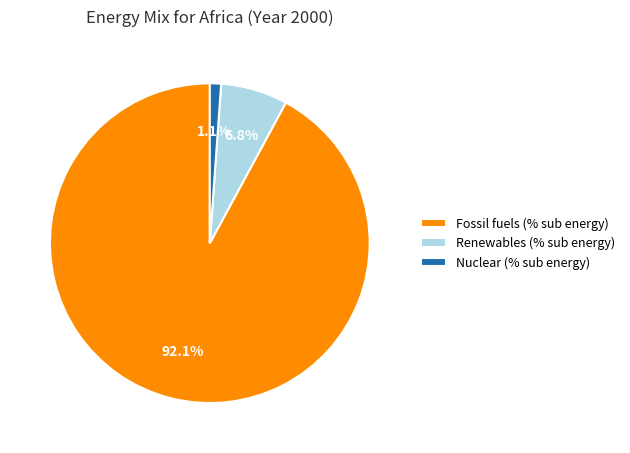

Which category has the biggest portion of the pie?

Fossil fuels (% sub energy)